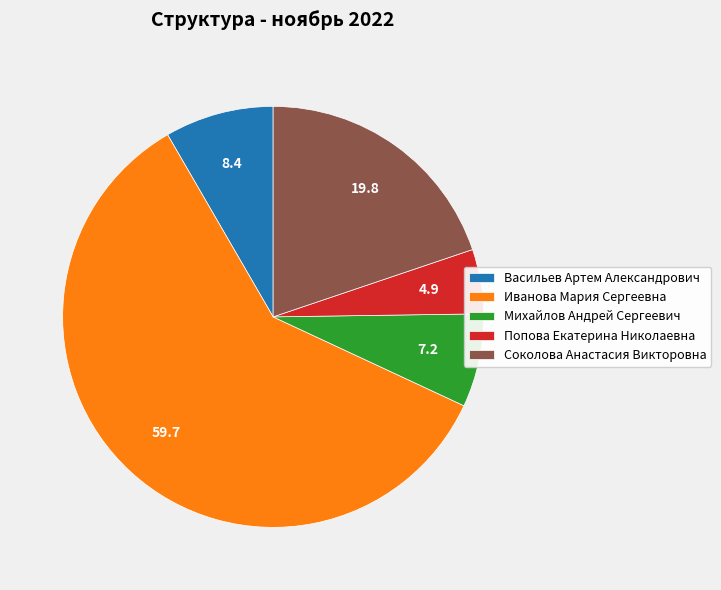

The Михайлов Андрей Сергеевич slice represents 7% of the pie. True or false?

True